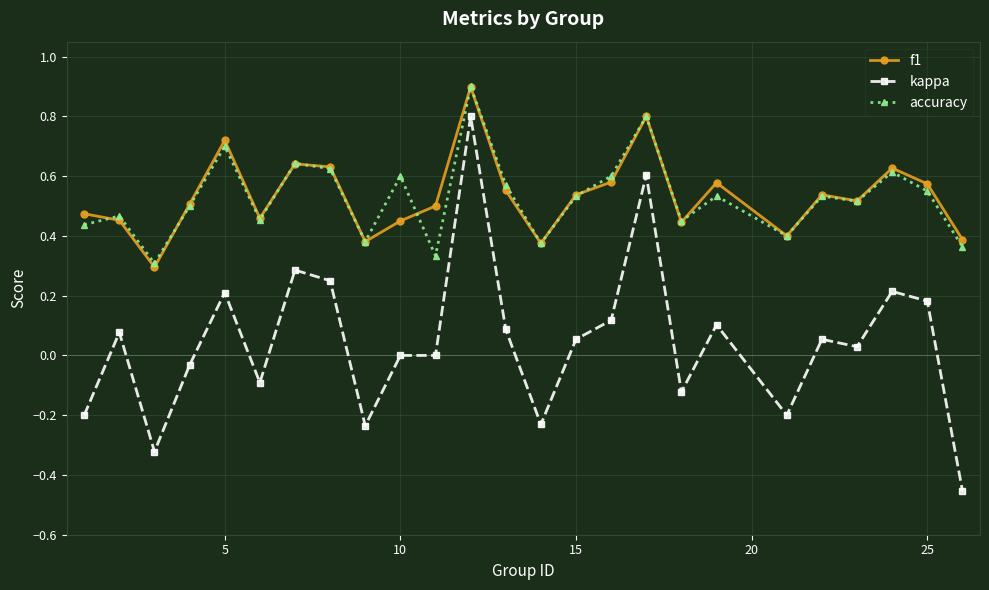

True or false: kappa has more than 1 interior local peaks.

True